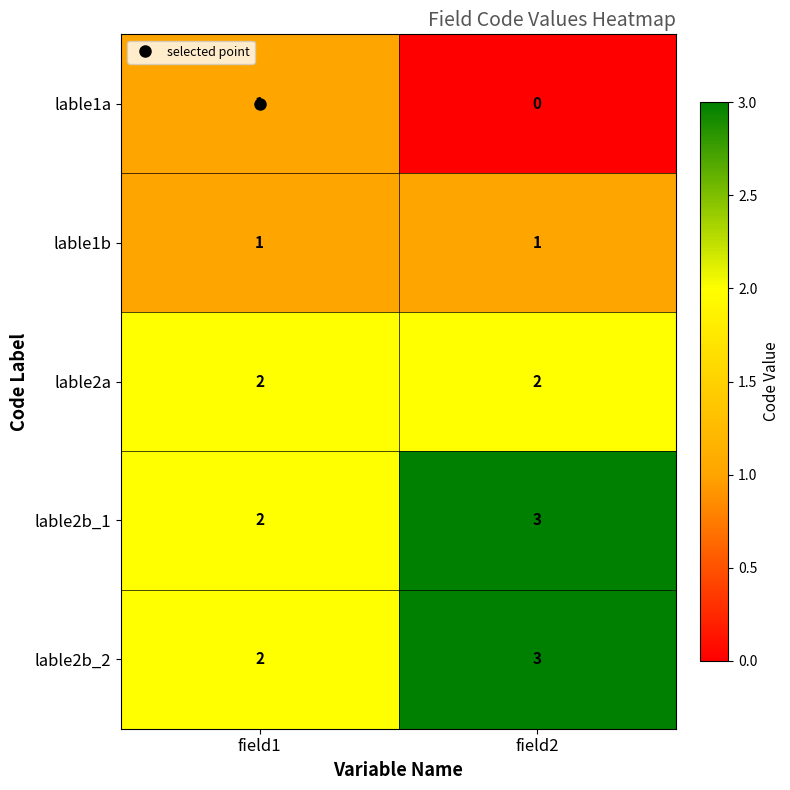

Rank the categories by lable1a value from lowest to highest.

field2, field1